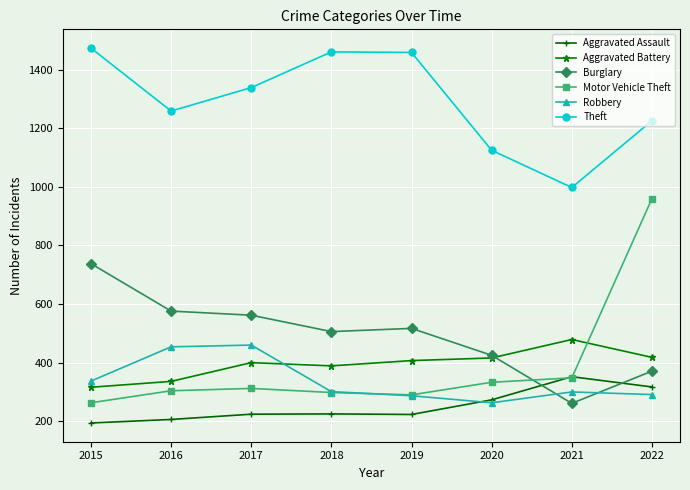

At how many categories does at least one series exceed 1330?

4